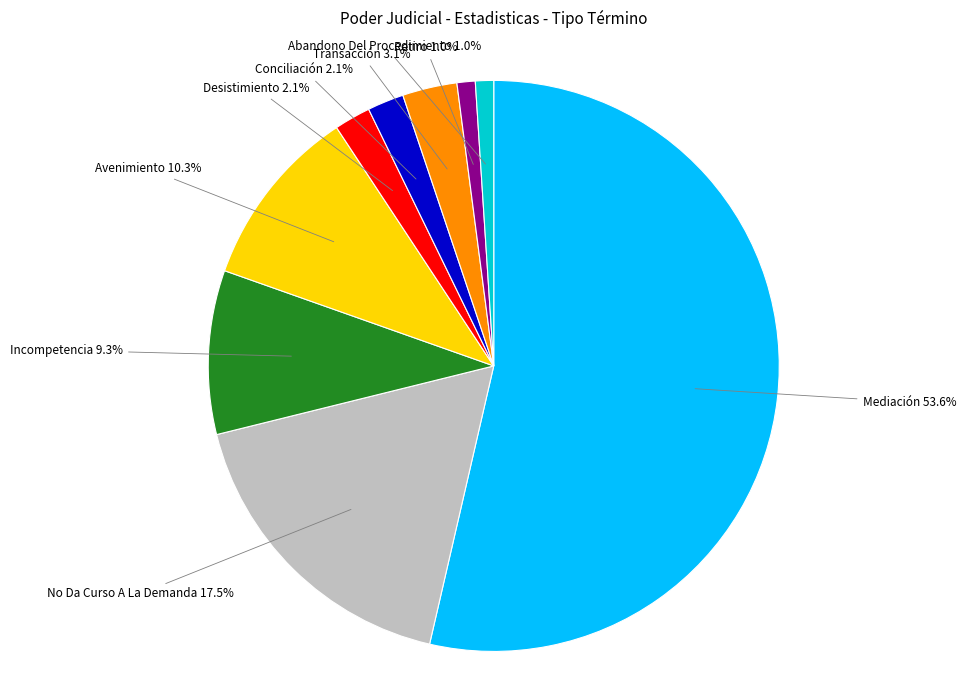

Count the number of slices in the pie.

9